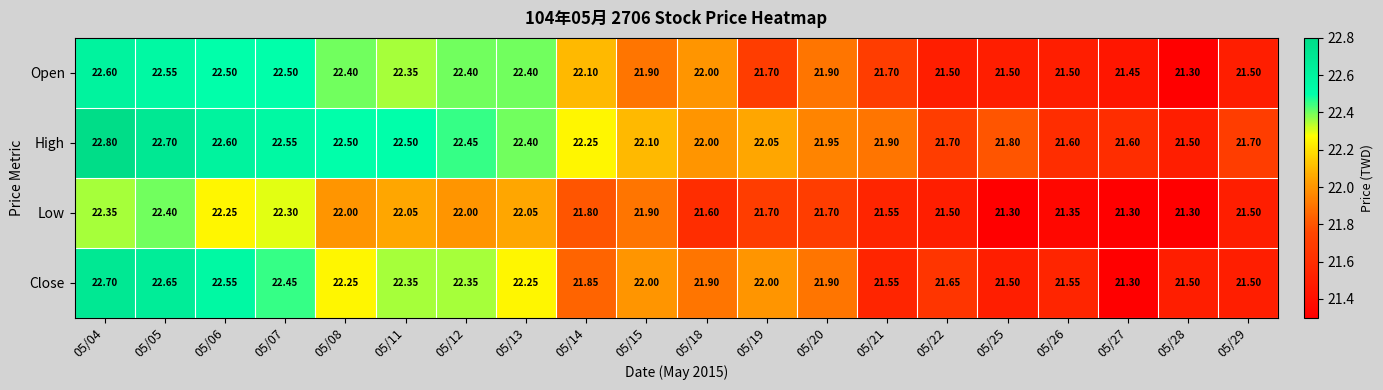

Is the value of High at 05/07 greater than the value of Open at 05/28?

Yes